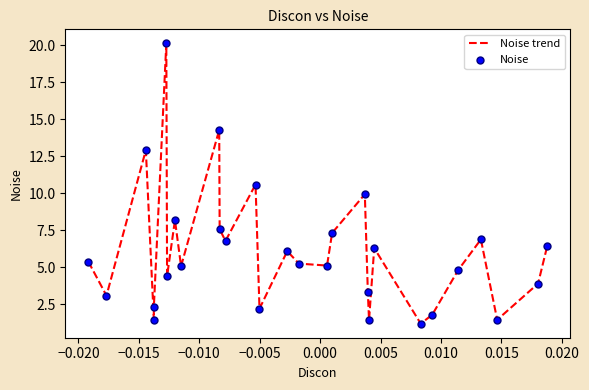

What is the greatest value displayed?

20.1